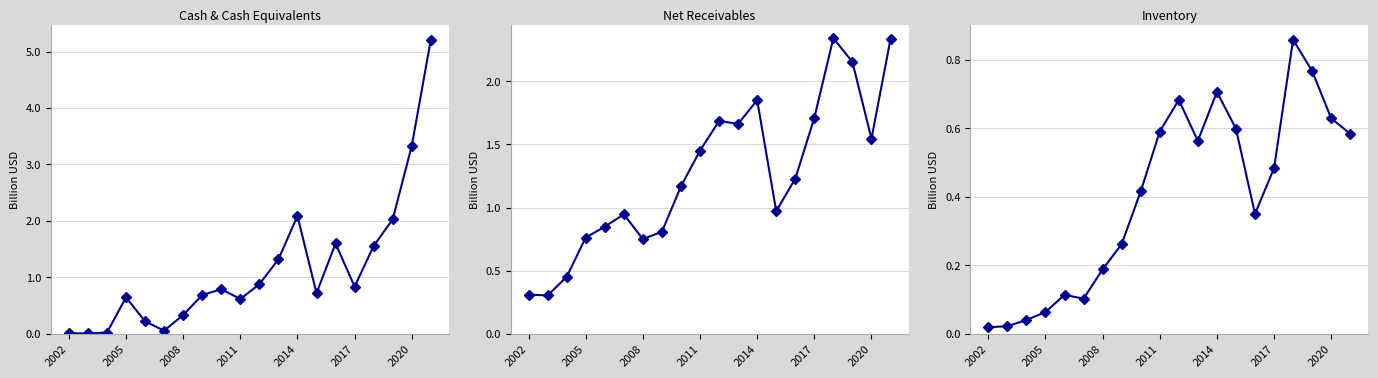

Which series has the largest total across all categories?

Net Receivables